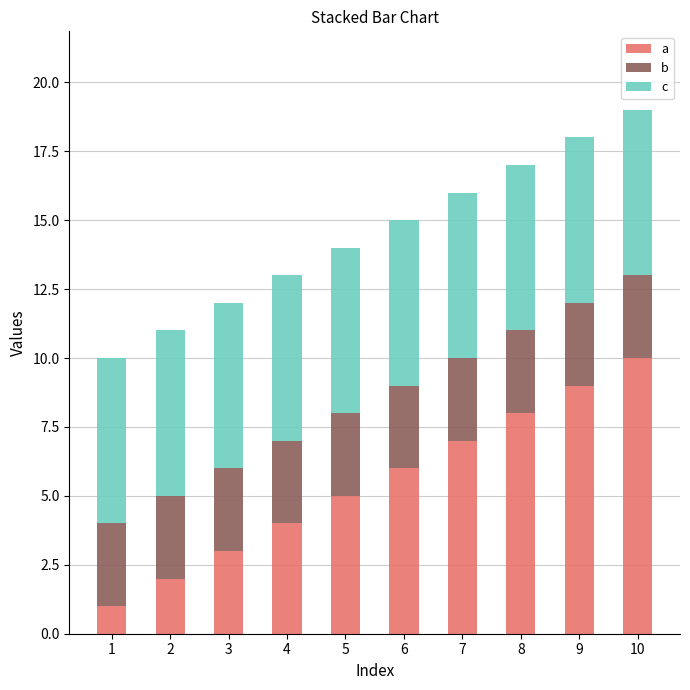

What are all the series names shown in the legend?

a, b, c